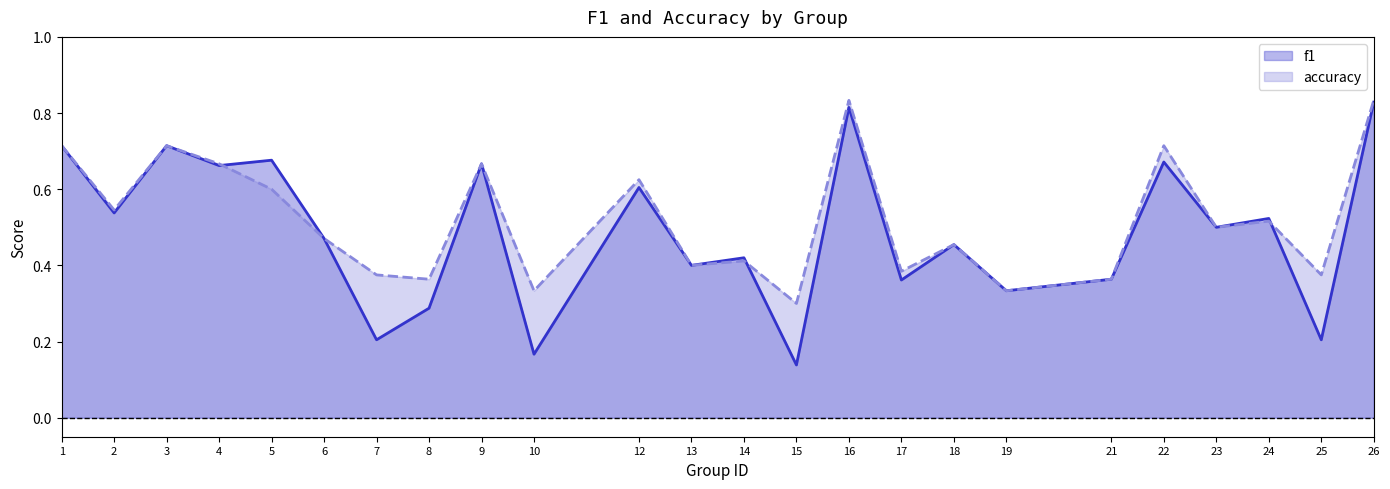

Which series has the largest total across all categories?

accuracy